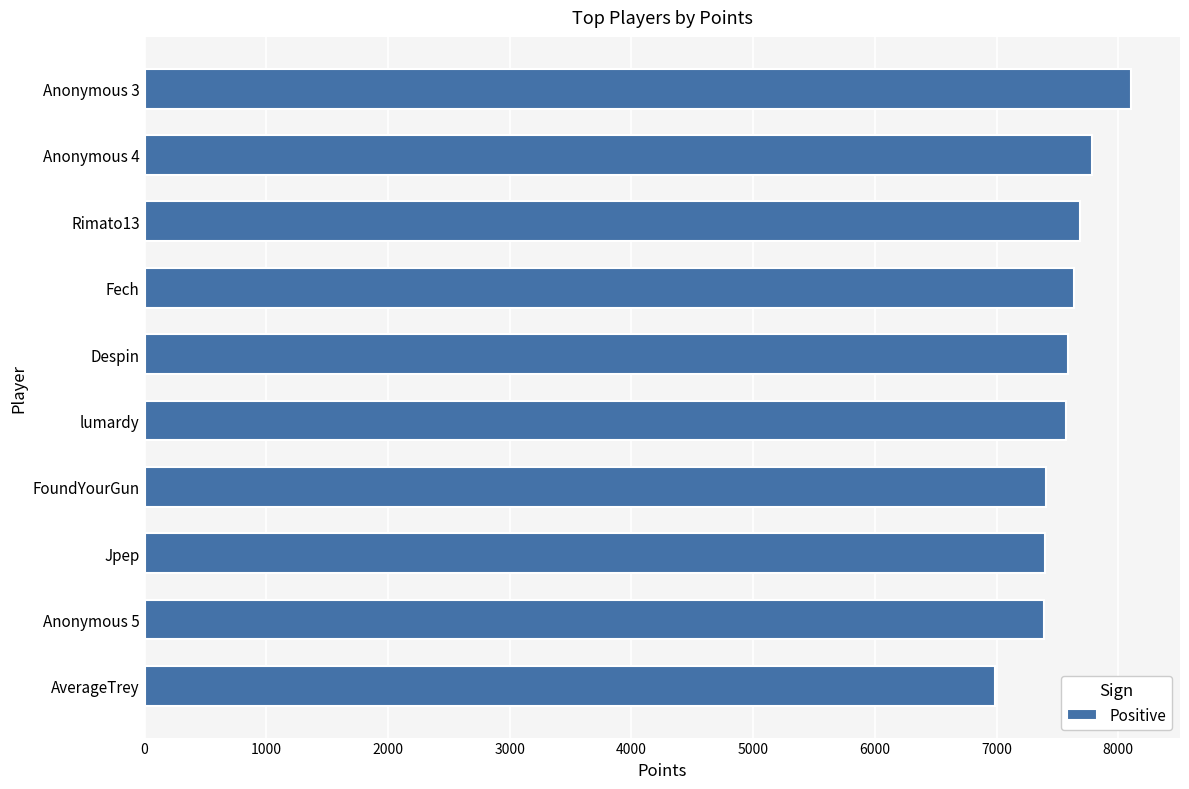

How many data points are less than 7588?

5